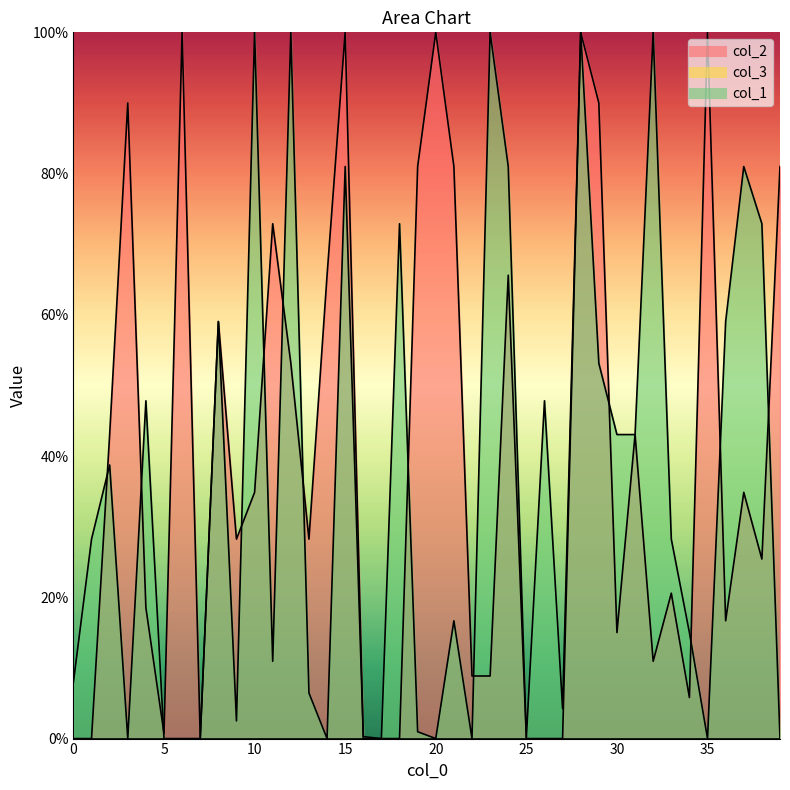

What is the average value of the col_2 series?

0.4